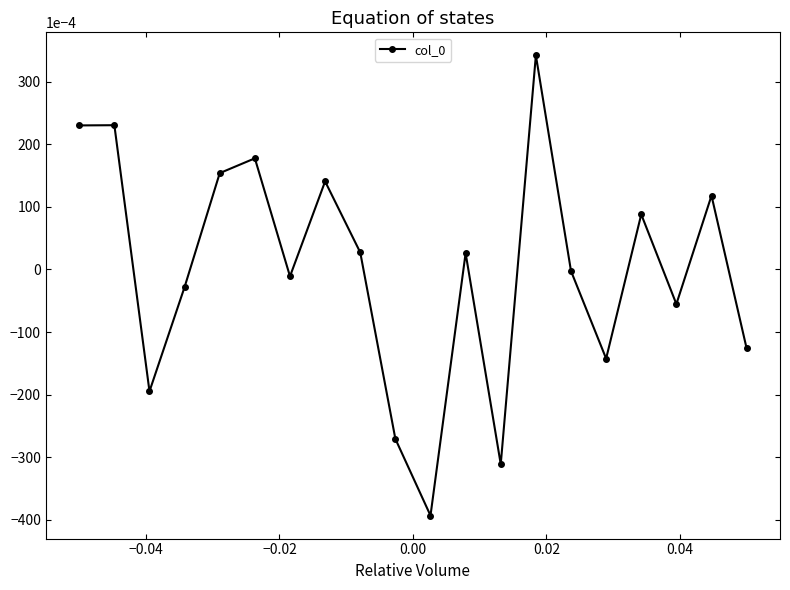

What is the difference between the maximum and minimum values?

0.1